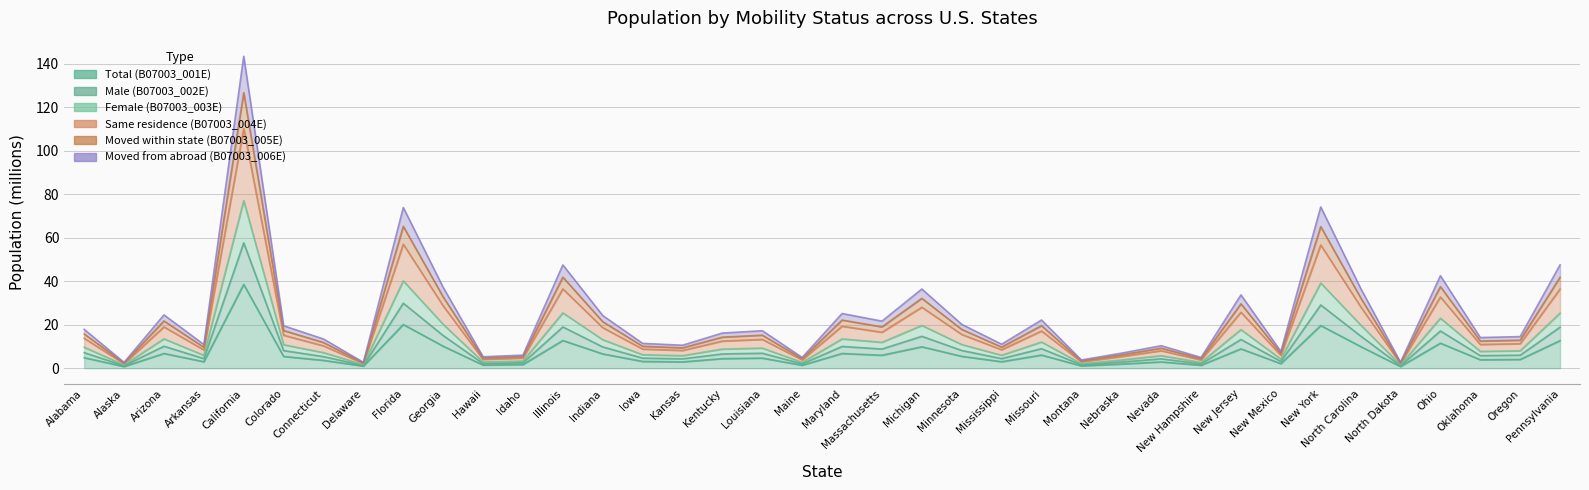

What is the label of the 29th point from the right?

Georgia